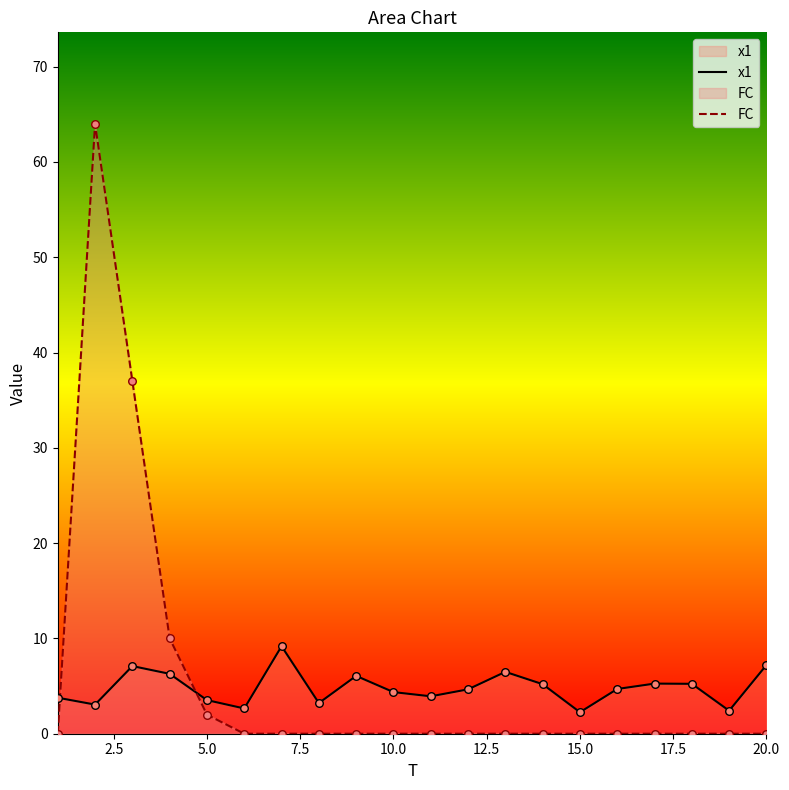

How many times do x1 and FC cross each other?

2